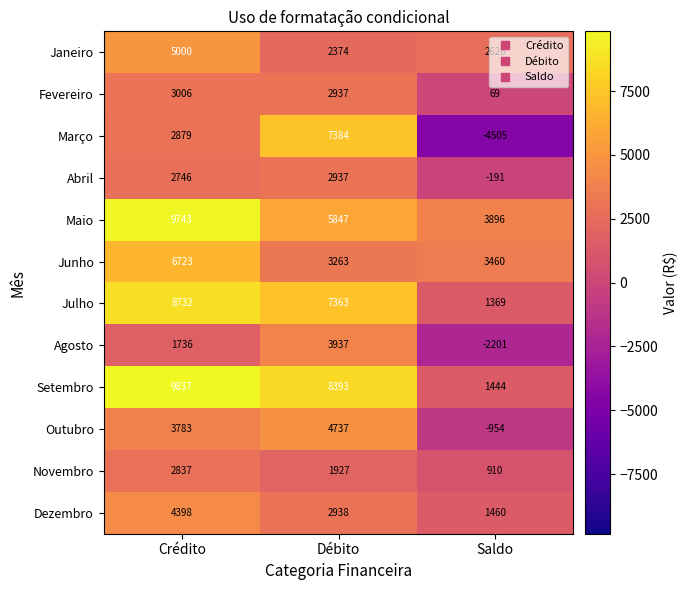

Read the Julho value at Crédito, to the nearest 10.

8730